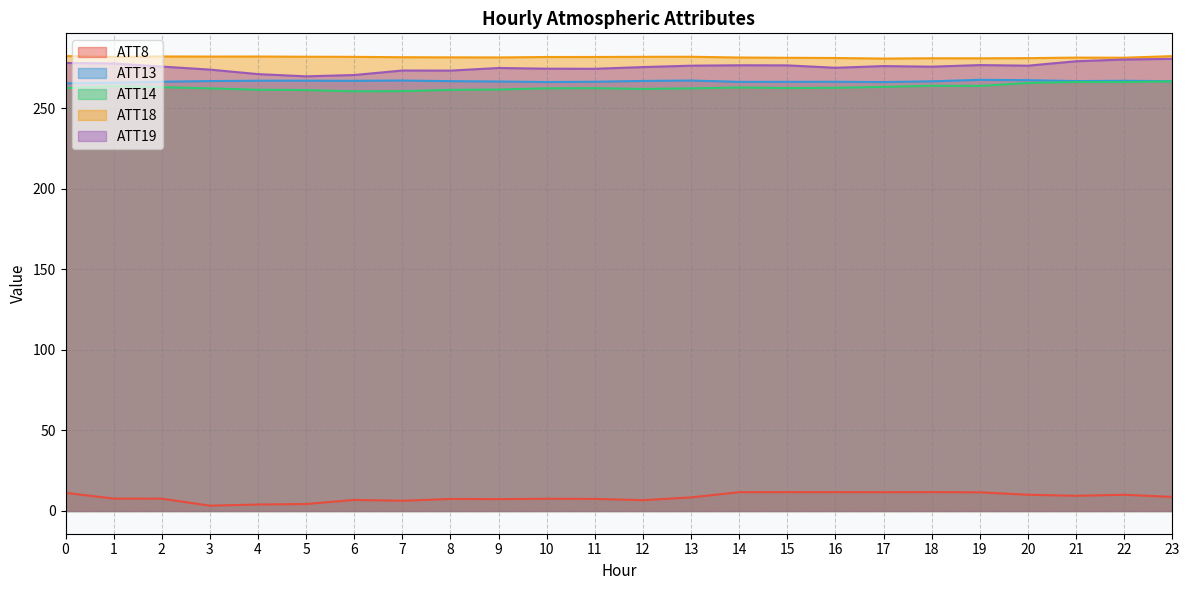

What is the average value of the ATT19 series?

275.7